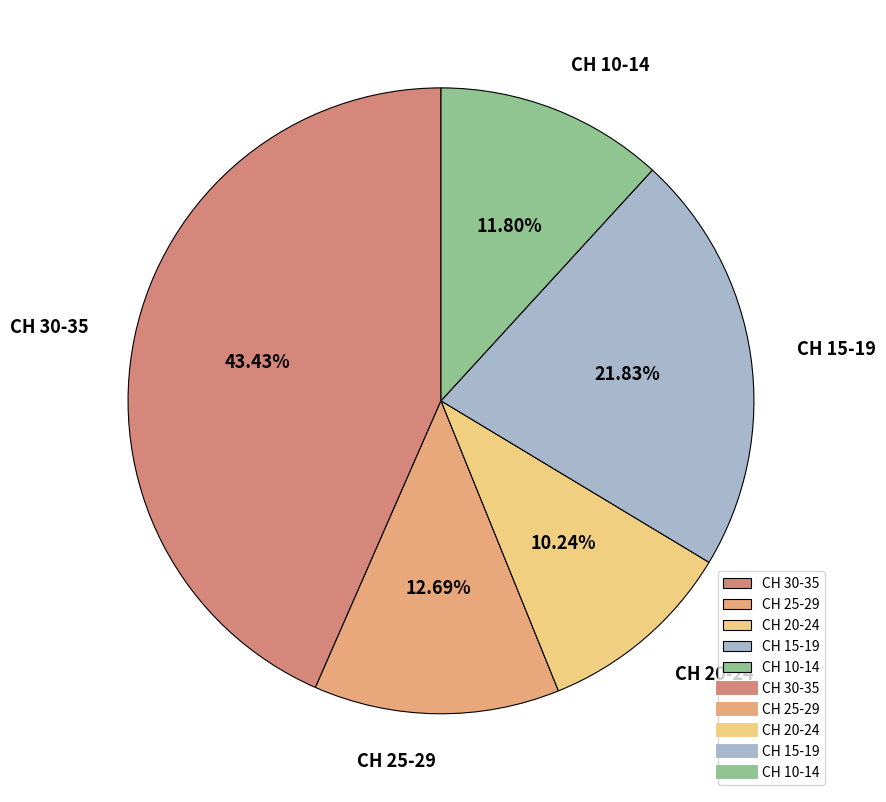

What is the ratio of the value at CH 30-35 to the value at CH 20-24?

4.2